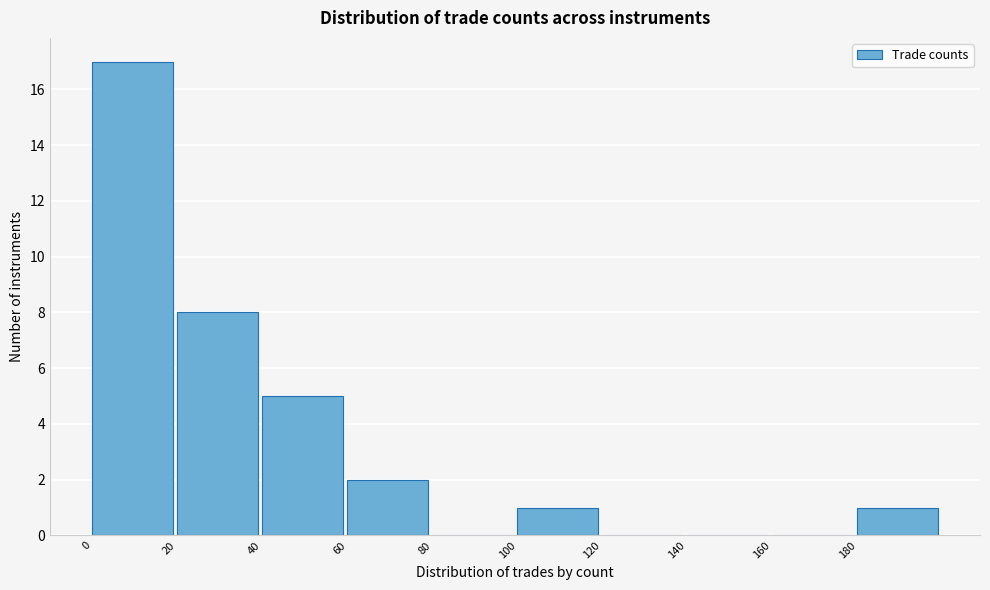

Reading left to right, transcribe this chart: for each bar, give the range it covers on the x-axis and its height. The values are not printed on the chart, so give them approximately, as read against the axis.

0 to 20: 17
20 to 40: 8
40 to 60: 5
60 to 80: 2
80 to 100: 0
100 to 120: 1
120 to 140: 0
140 to 160: 0
160 to 180: 0
180 to 200: 1